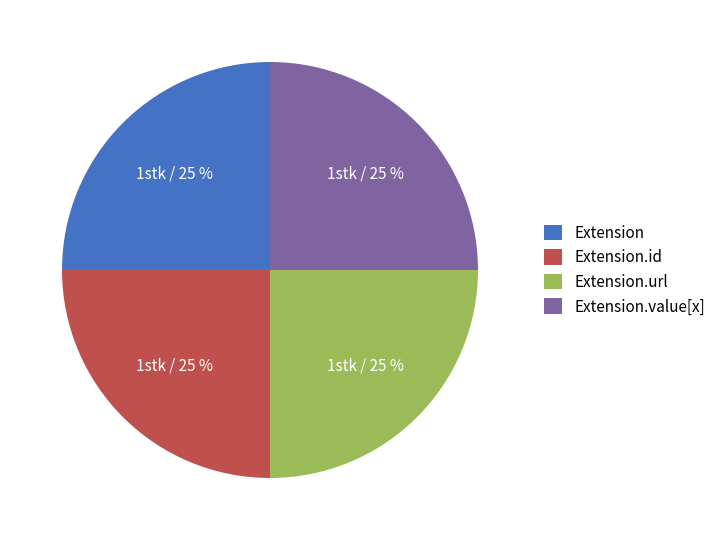

To the nearest percent, what is the combined percentage of Extension.value[x] and Extension.url?

50%